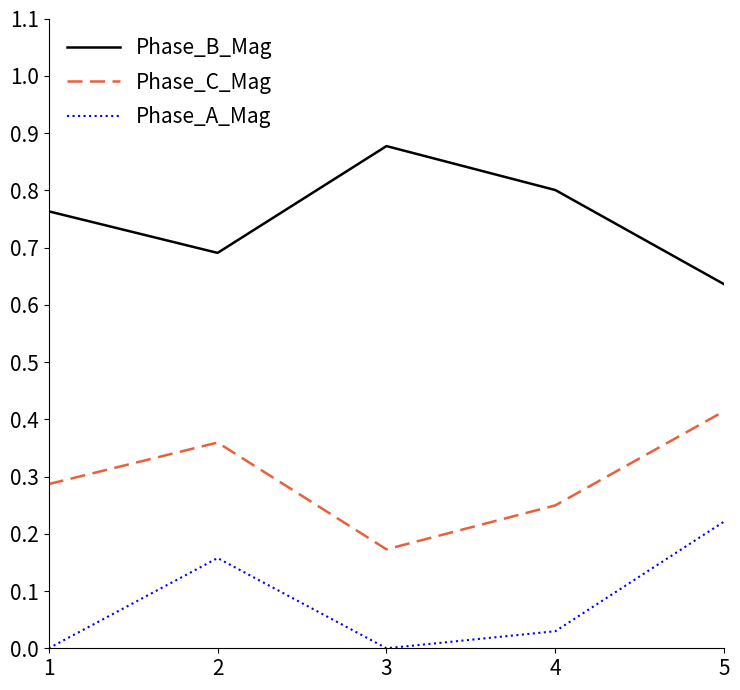

At which category is the sum across all series the highest?

5